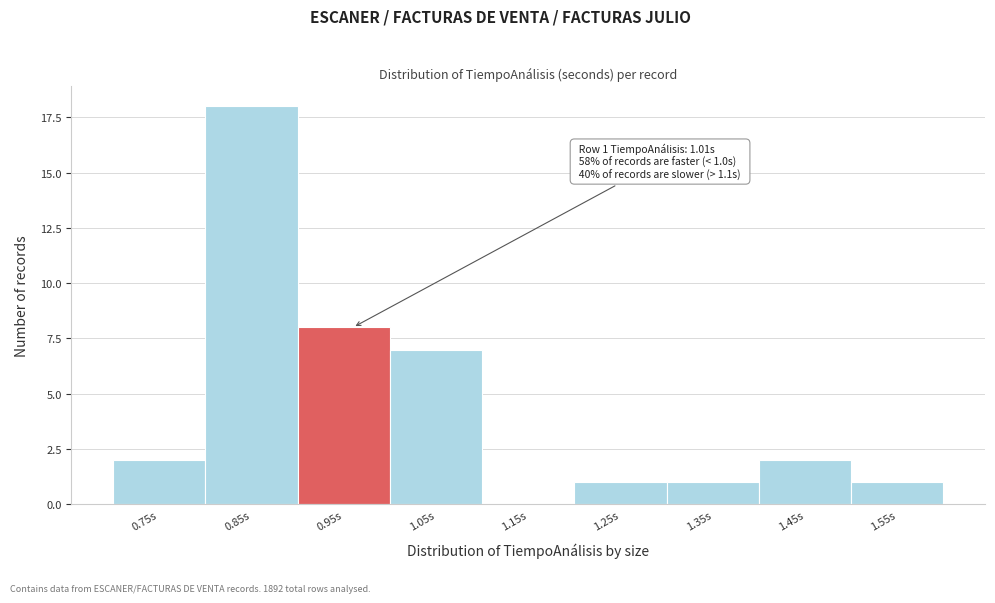

Reading left to right, list all the values displayed in this chart.

0.75s=2	0.85s=18	0.95s=8	1.05s=7	1.15s=0	1.25s=1	1.35s=1	1.45s=2	1.55s=1